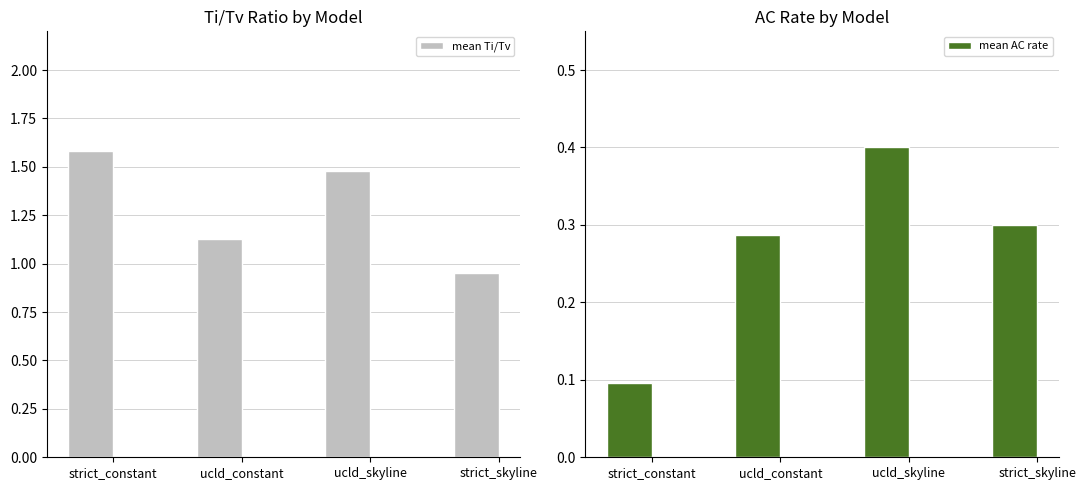

Reading right to left, list all the values displayed in this chart.

mean Ti/Tv: strict_skyline=1.0	ucld_skyline=1.5	ucld_constant=1.1	strict_constant=1.6
mean AC rate: strict_skyline=0.3	ucld_skyline=0.4	ucld_constant=0.3	strict_constant=0.1